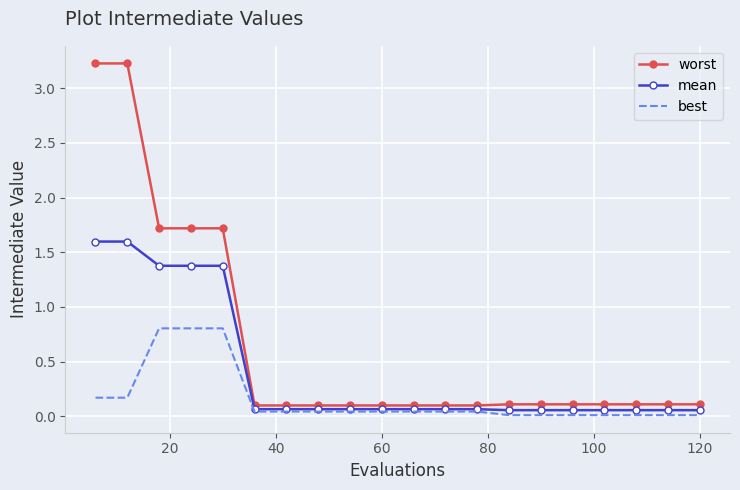

Rank the series by their average value, from lowest to highest.

best, mean, worst